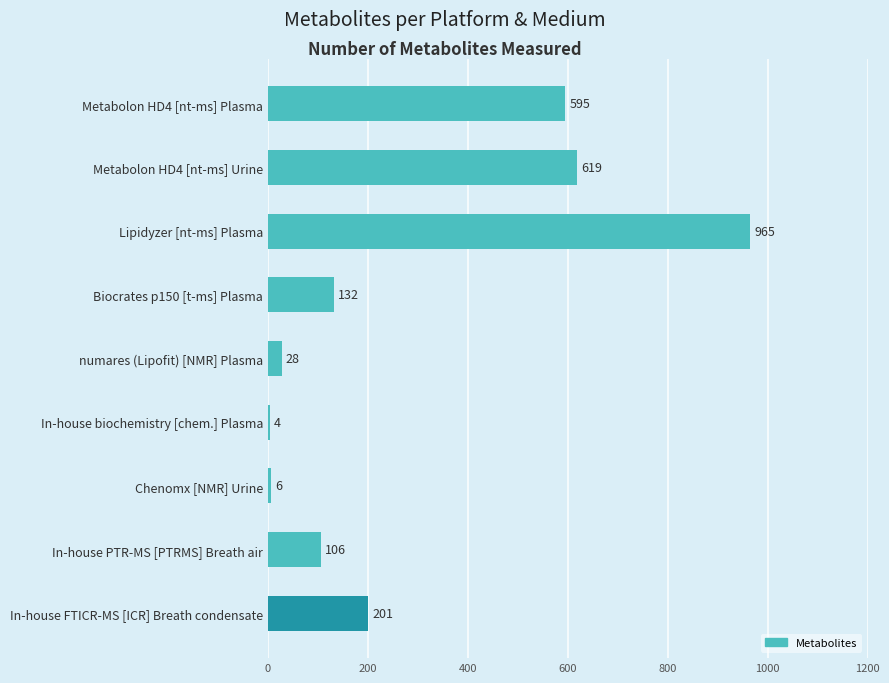

What is the difference between the maximum and minimum values?

961